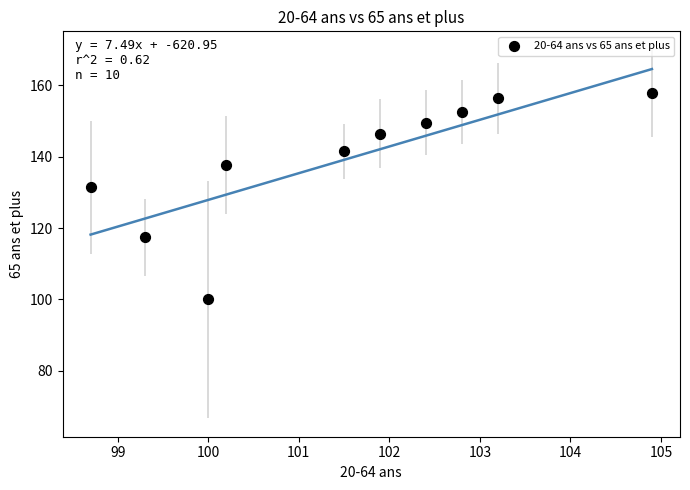

What is the average X value?

101.5